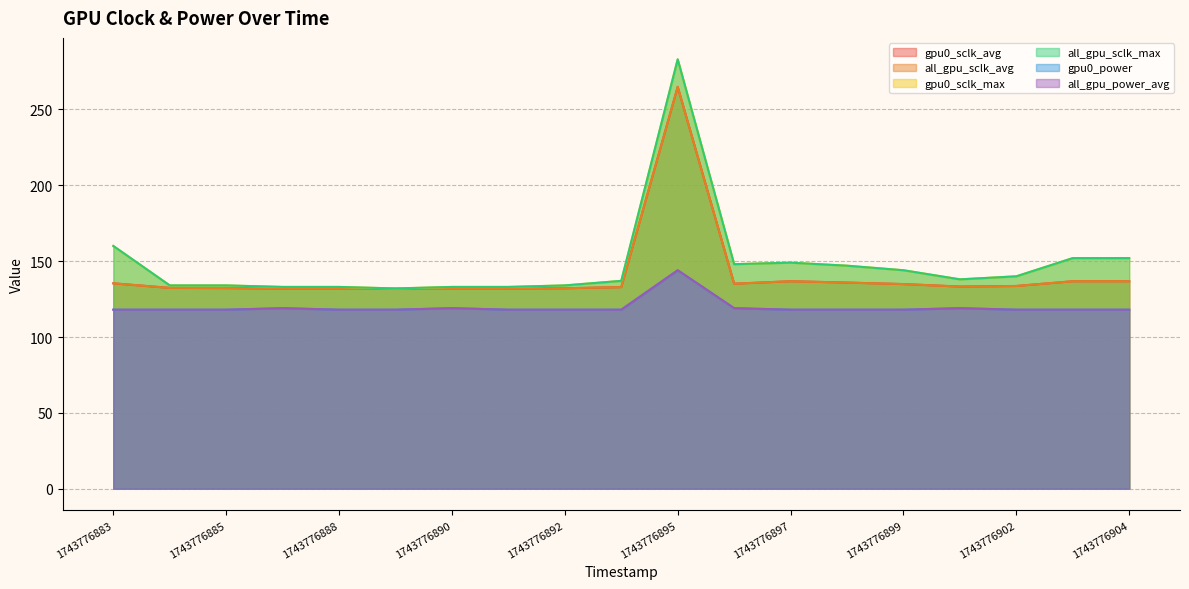

True or false: gpu0_sclk_avg and all_gpu_sclk_avg cross at least once.

False